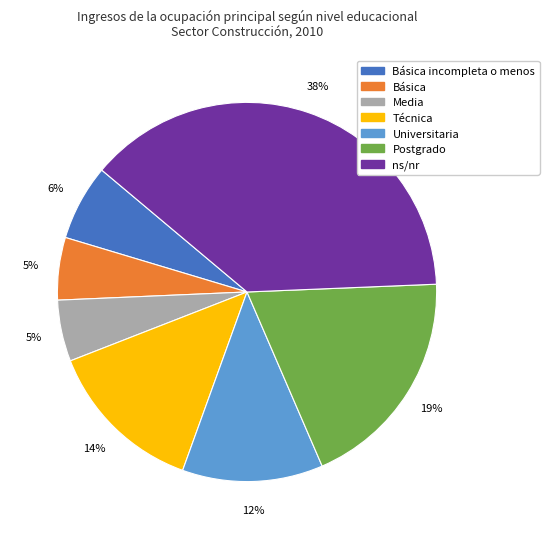

To the nearest percent, what is the difference between the largest and smallest slice percentages?

33%